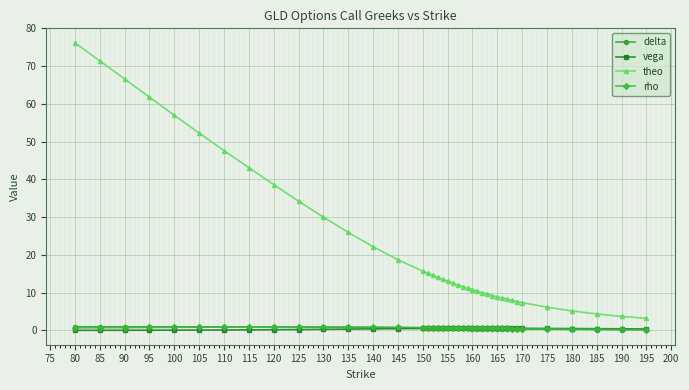

What is the difference between the maximum and minimum values in the vega series?

0.5